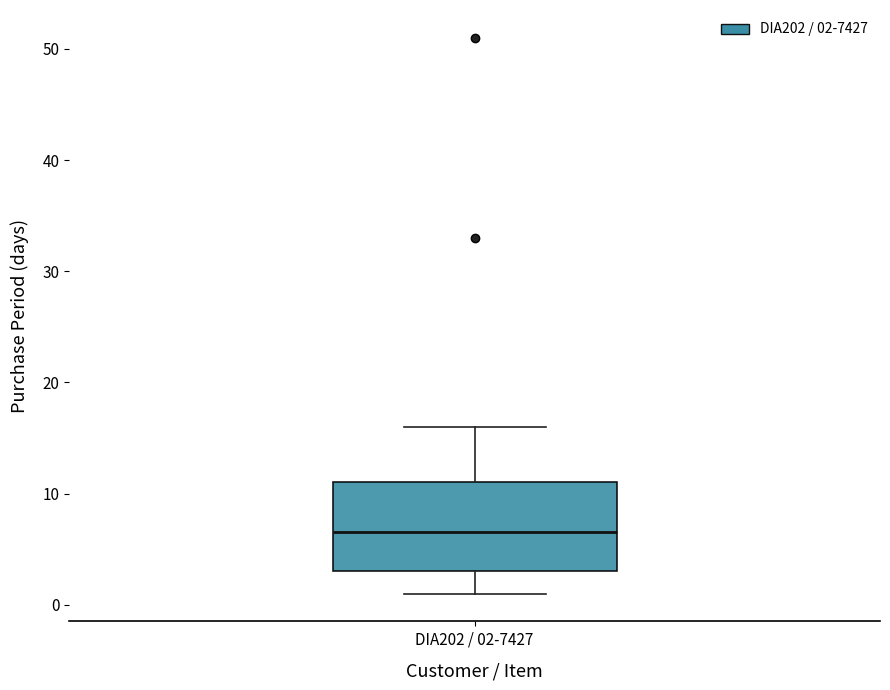

Transcribe this box plot: give where the median line is, the range the box spans, and where the two whiskers end, as read against the y-axis. The values are not printed on the chart, so give them approximately, as read against the axis.

median 7, box 3 to 11, whiskers 1 to 16